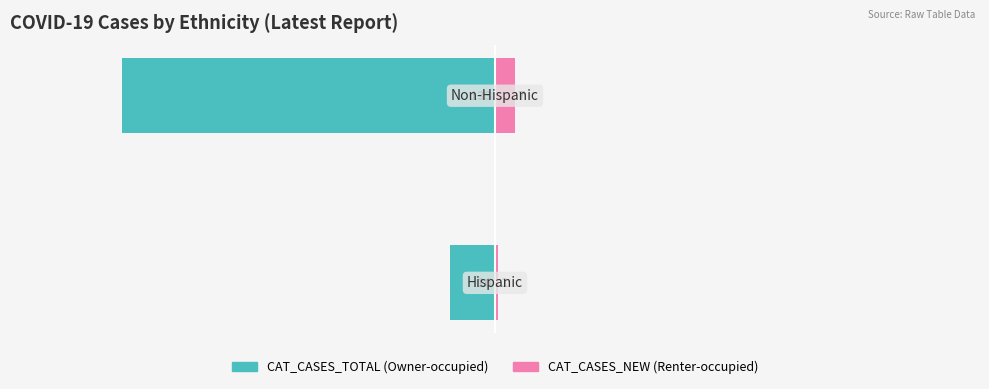

Is it true that CAT_CASES_TOTAL equals -16 at −200?

True